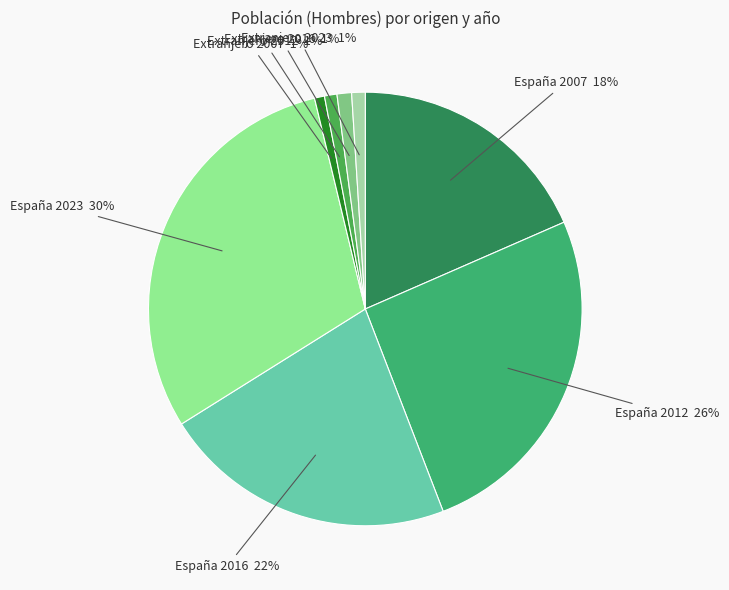

How many slices are in this pie chart?

8